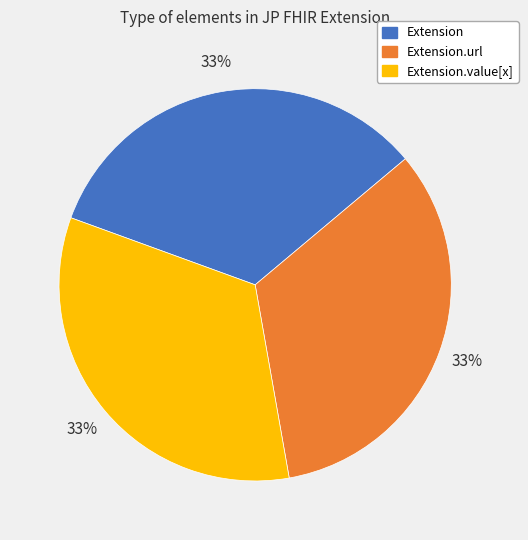

Is there any slice that represents more than half of the pie?

No